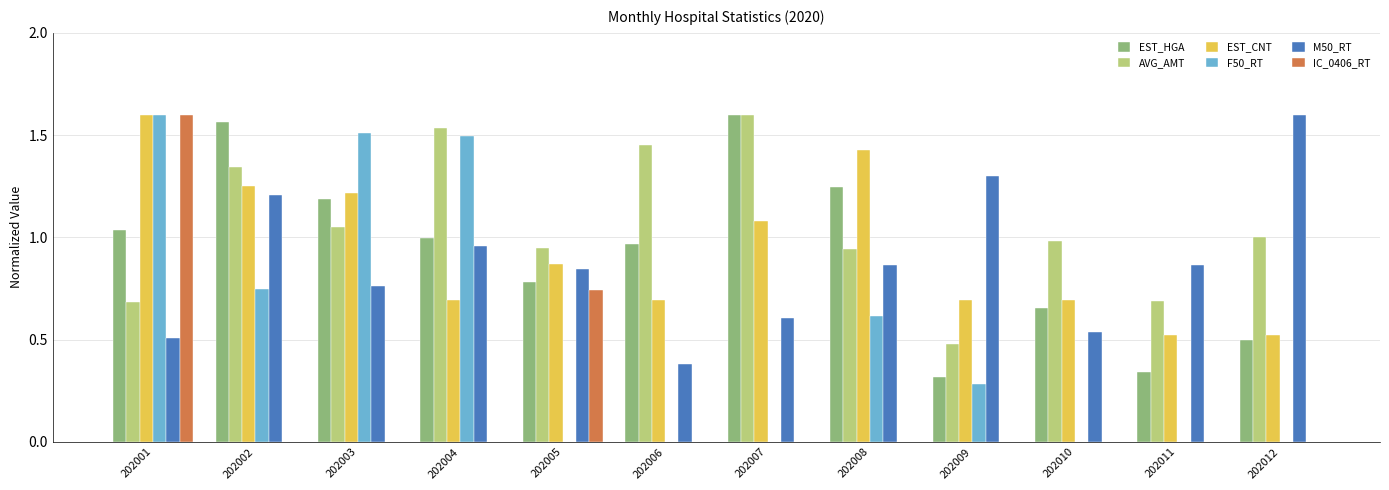

How many groups of bars are there?

12